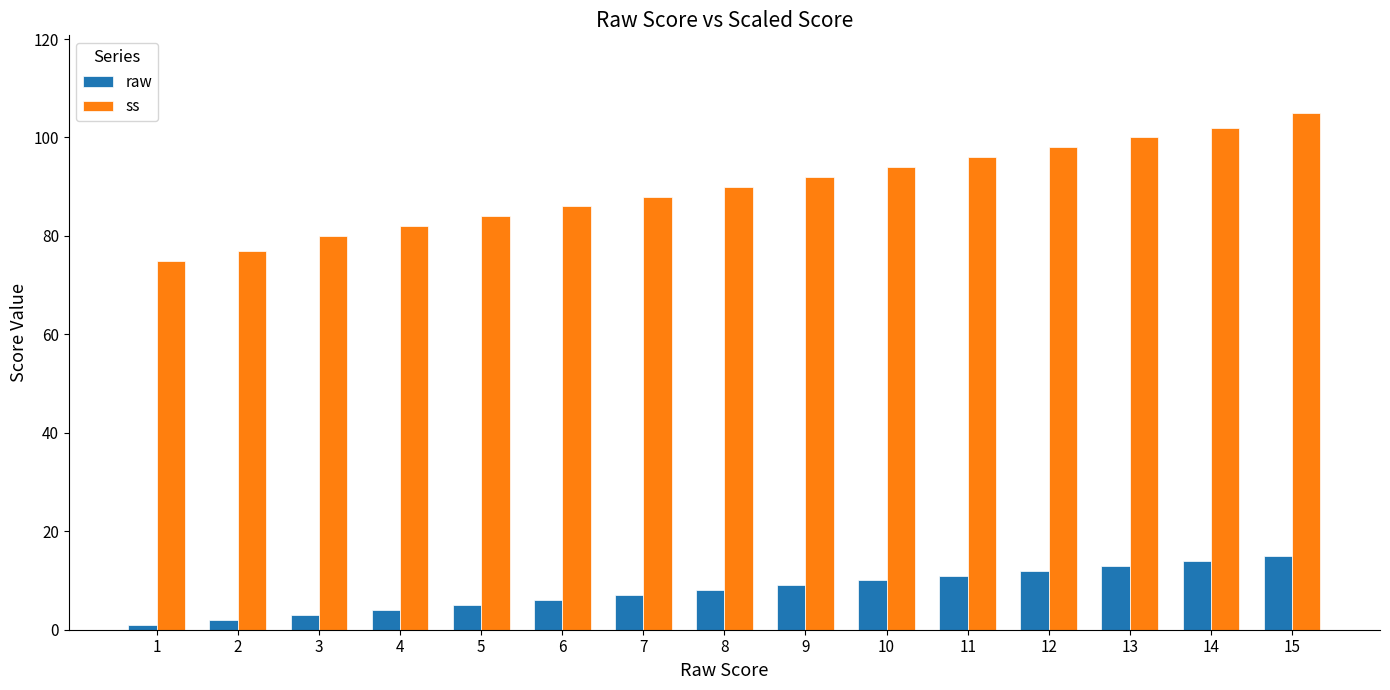

How many groups of bars are there?

15